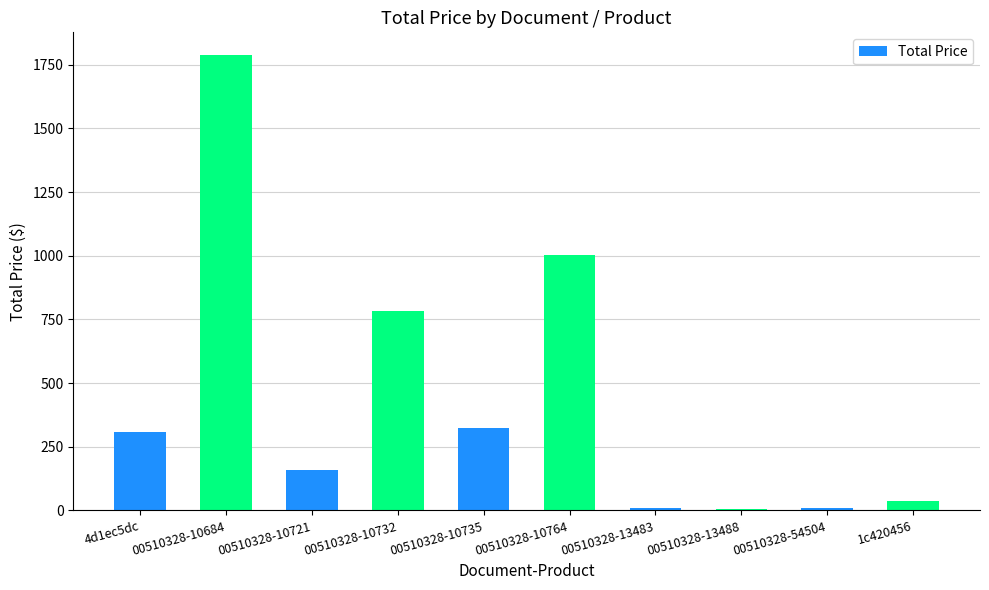

What is the sum of all values?

4426.3